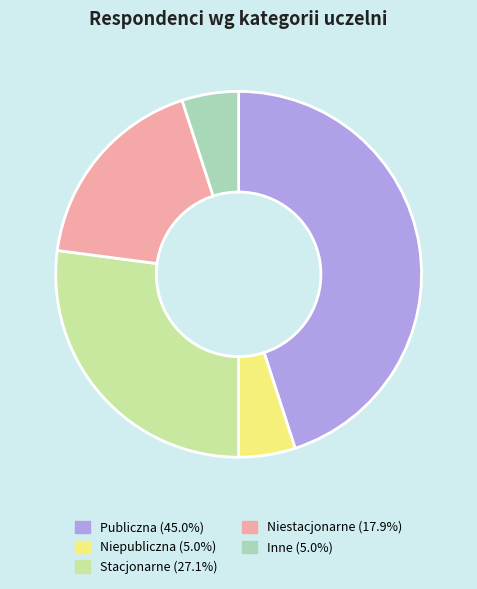

How many segments does this pie chart have?

5